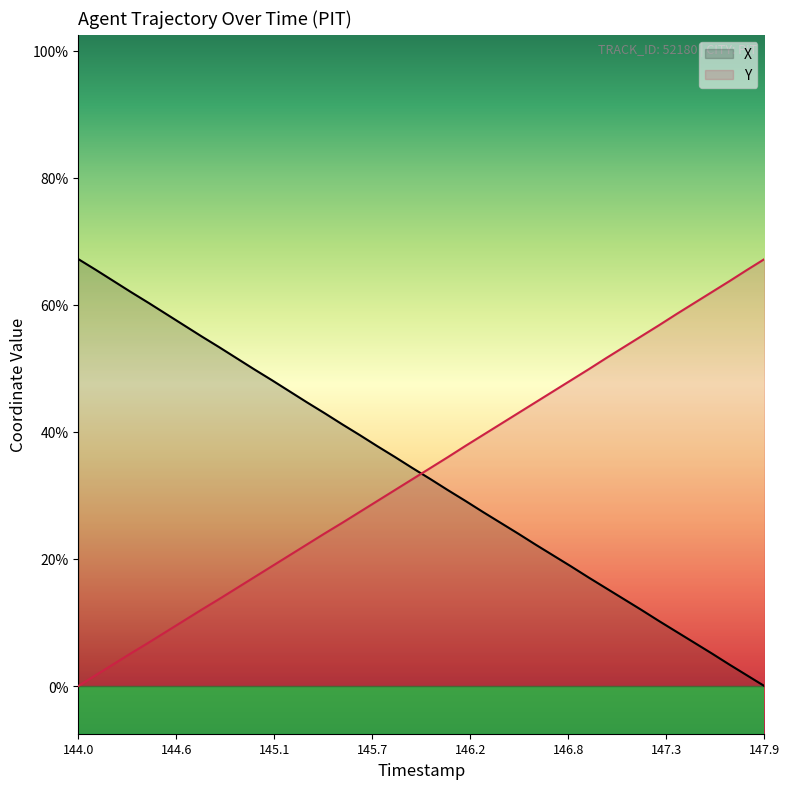

What is the label of the 23rd point from the right?

145.7